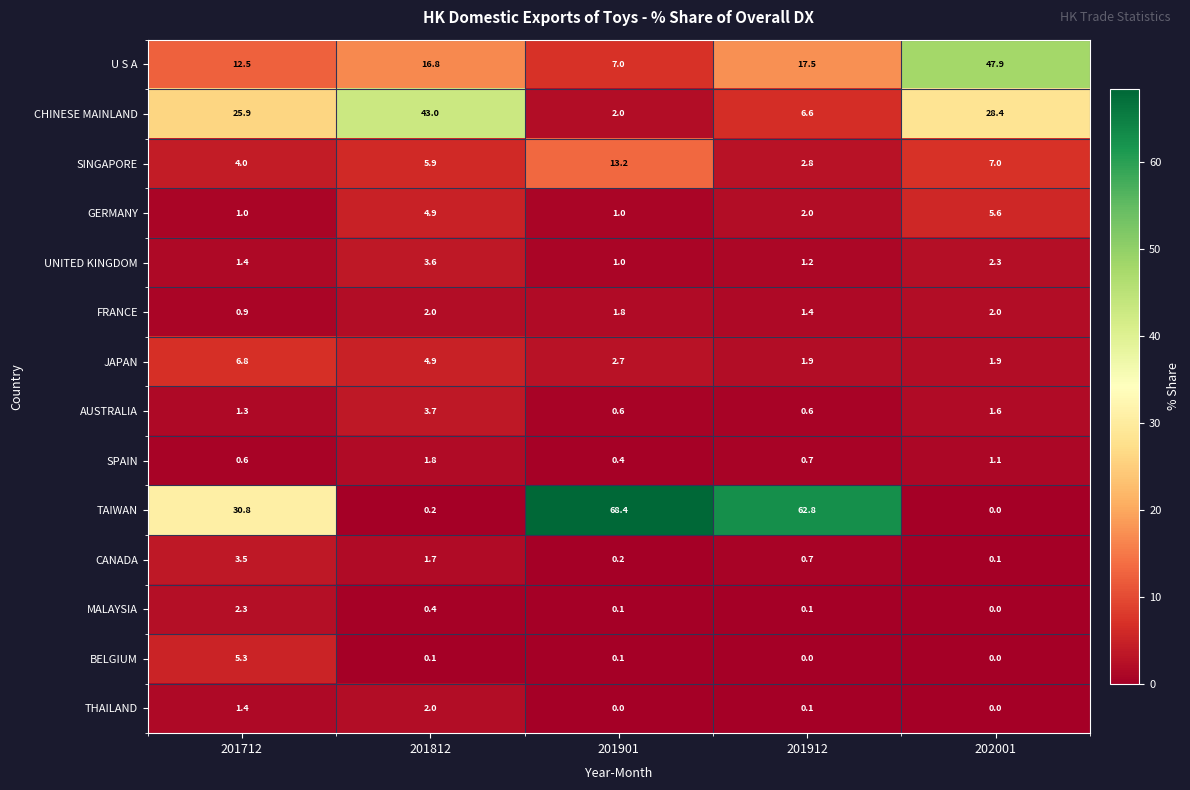

Count the GERMANY values in the range 1 to 4.

3